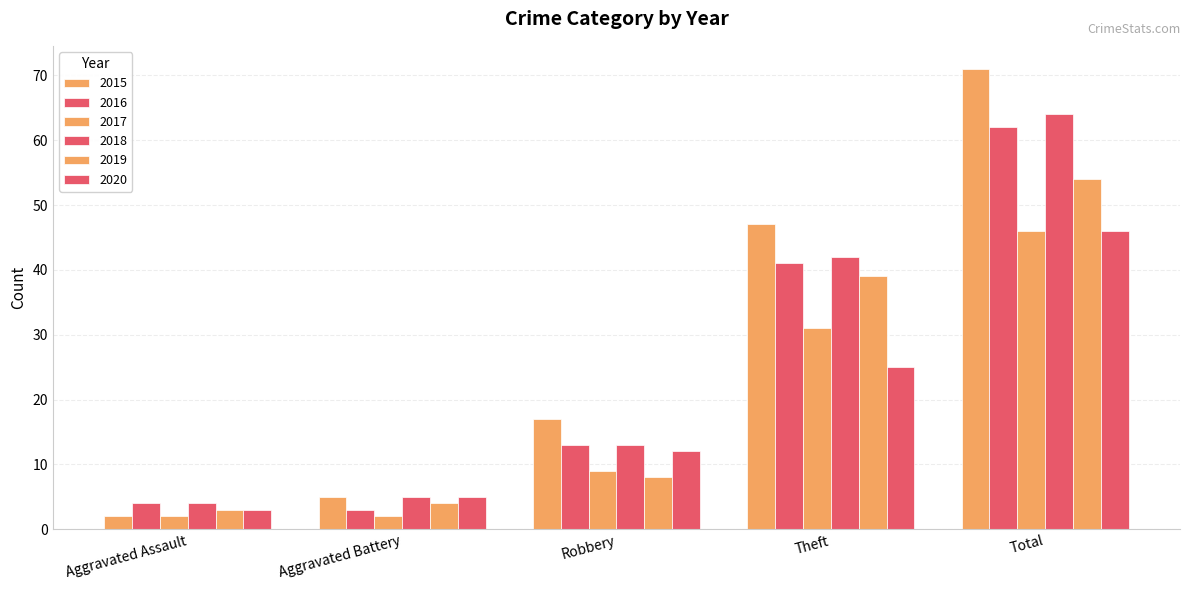

What is the spread (max minus min) of values at Theft?

22